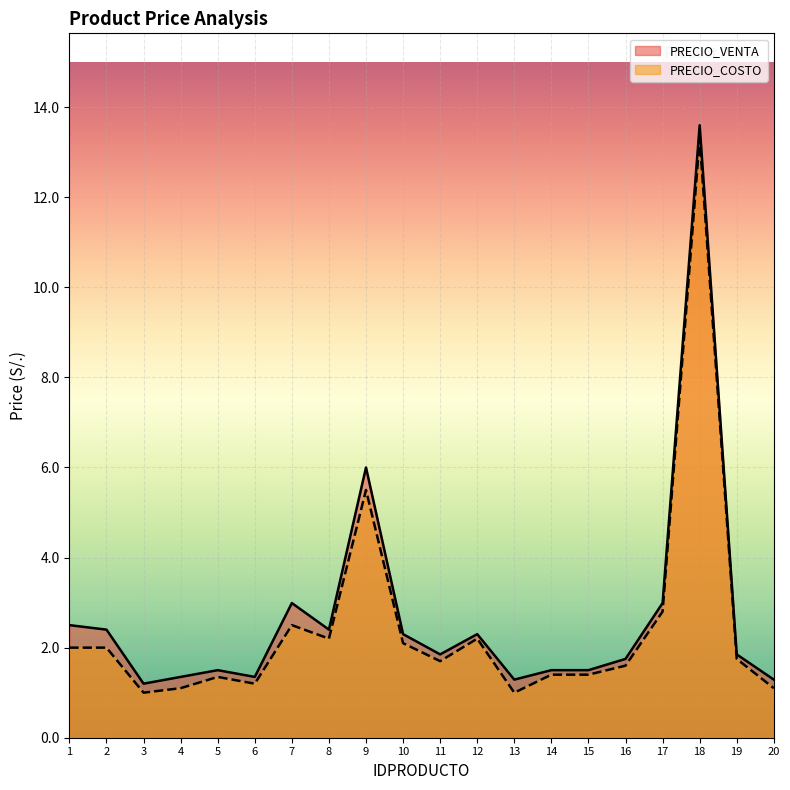

What is the value of the PRECIO_COSTO point at the 10th from the left?

2.1